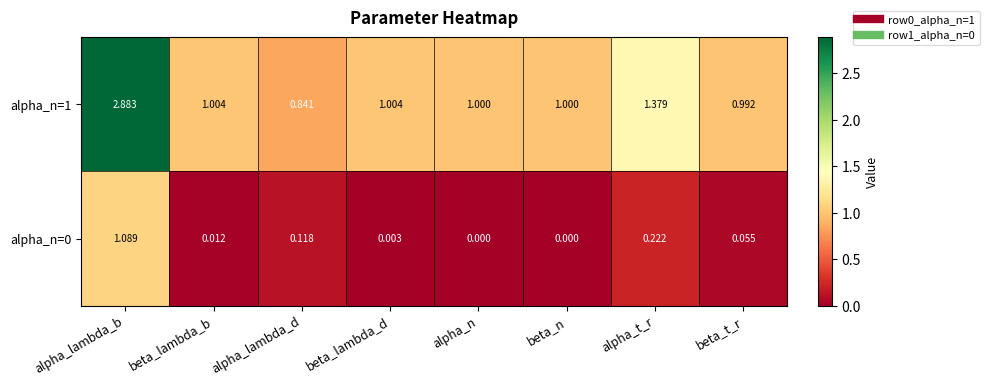

Which category has the highest value across all series?

alpha_lambda_b